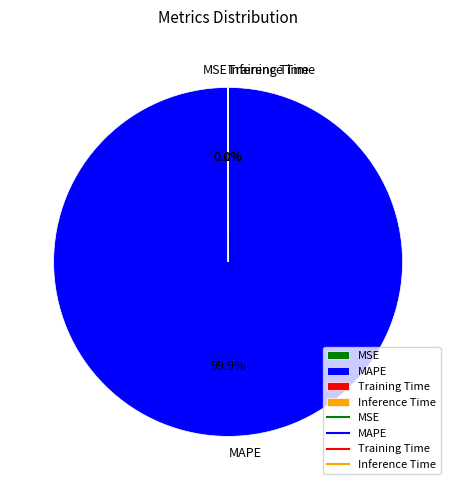

What is the majority slice?

MAPE